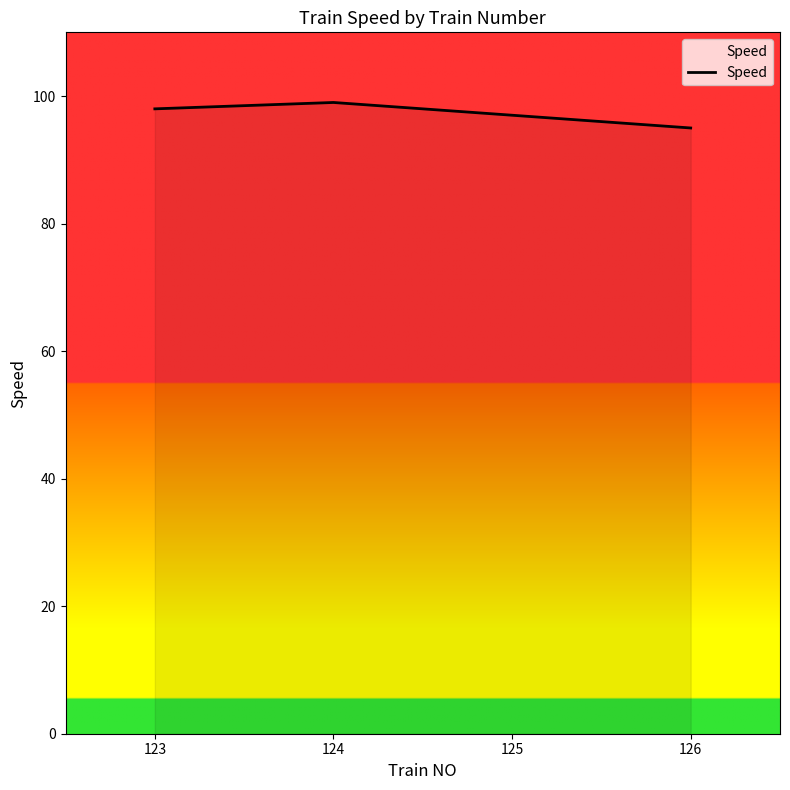

Which has a higher value, 126 or 125?

125